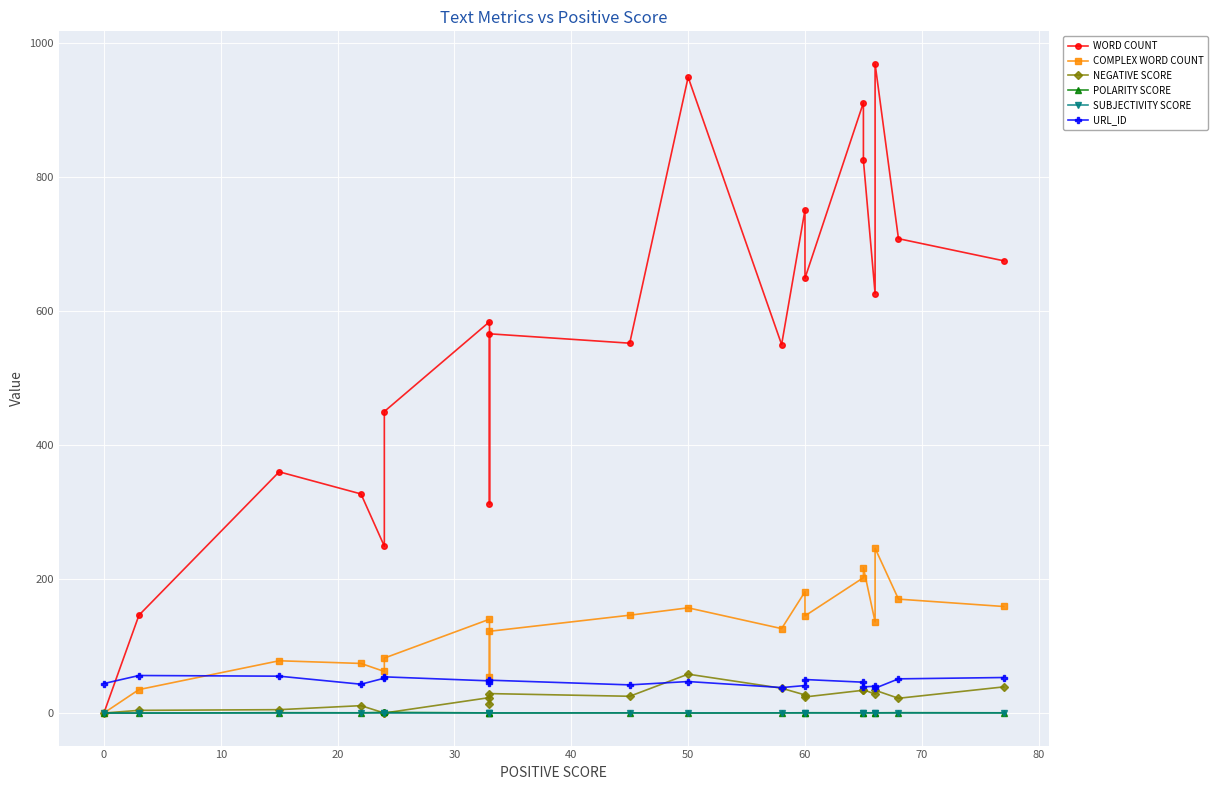

How many values in the COMPLEX WORD COUNT series exceed 140?

9